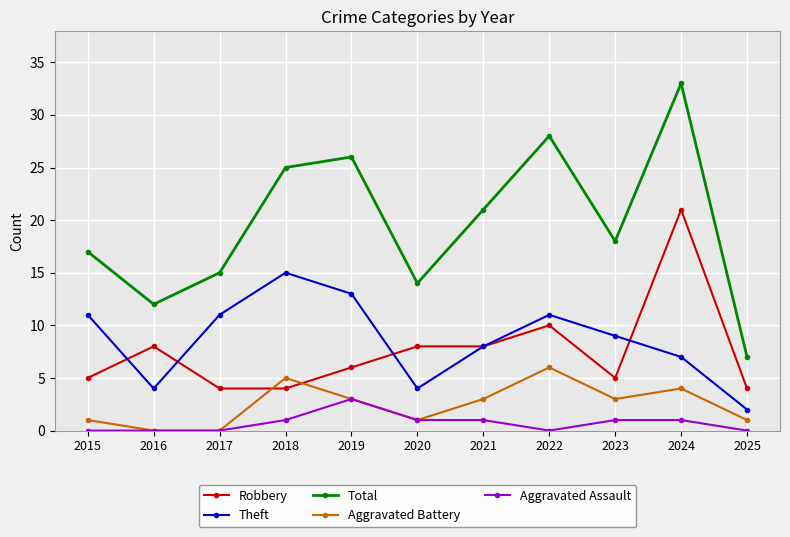

Reading left to right, transcribe all the data shown in this chart.

Robbery: 2015=5	2016=8	2017=4	2018=4	2019=6	2020=8	2021=8	2022=10	2023=5	2024=21	2025=4
Theft: 2015=11	2016=4	2017=11	2018=15	2019=13	2020=4	2021=8	2022=11	2023=9	2024=7	2025=2
Total: 2015=17	2016=12	2017=15	2018=25	2019=26	2020=14	2021=21	2022=28	2023=18	2024=33	2025=7
Aggravated Battery: 2015=1	2016=0	2017=0	2018=5	2019=3	2020=1	2021=3	2022=6	2023=3	2024=4	2025=1
Aggravated Assault: 2015=0	2016=0	2017=0	2018=1	2019=3	2020=1	2021=1	2022=0	2023=1	2024=1	2025=0